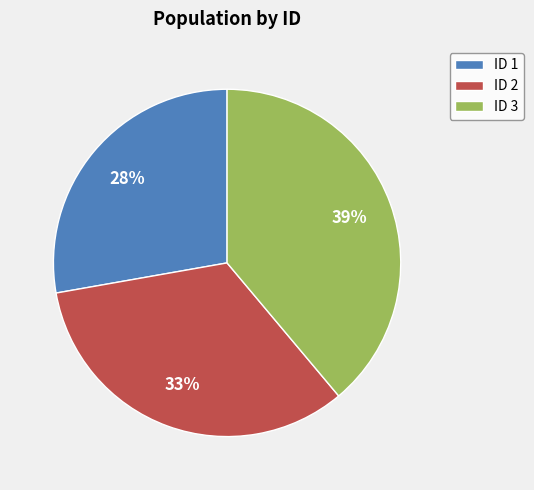

Approximately how many times larger is the value at ID 1 compared to ID 3?

0.7